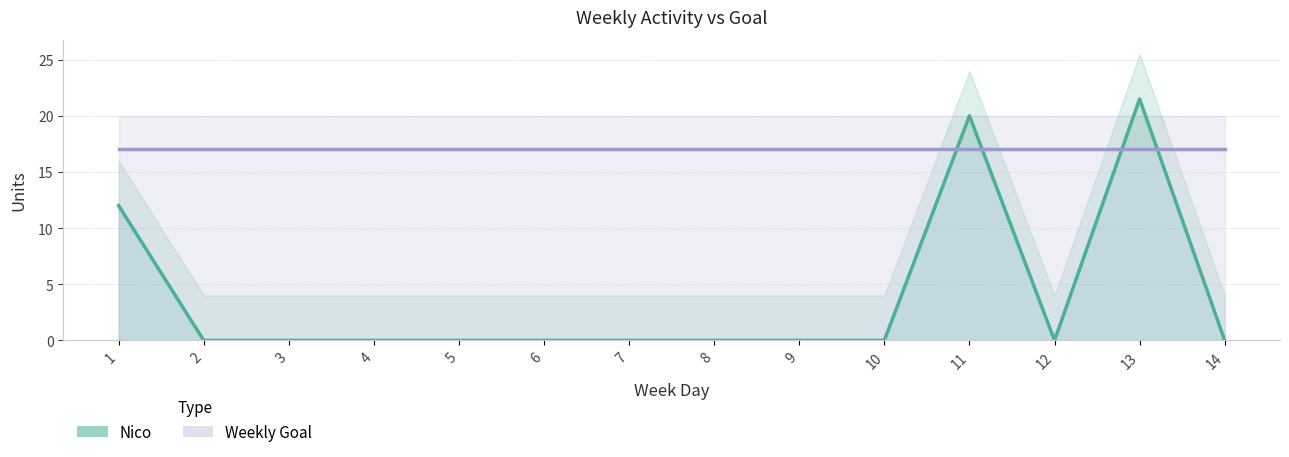

Does the chart display data point markers on the line(s)?

No